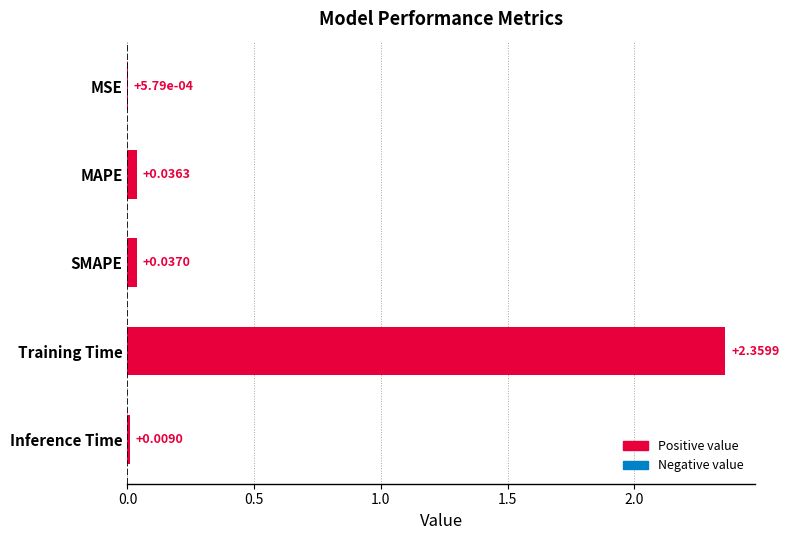

Which category has the highest value across all series?

Training Time